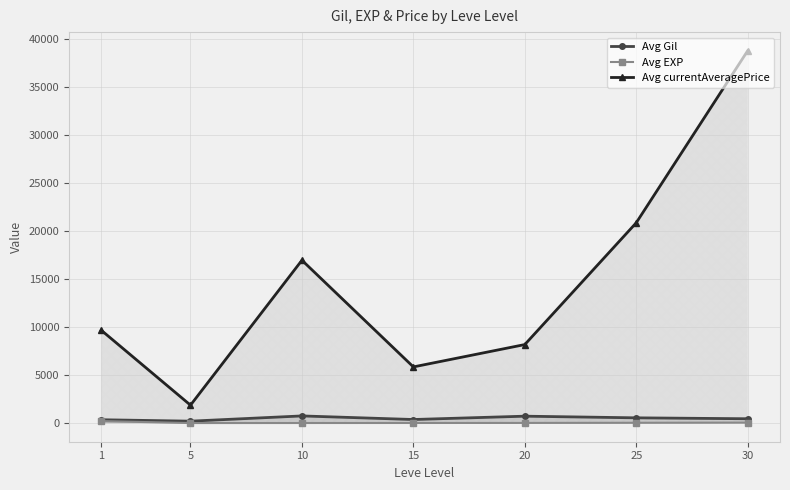

Which has a higher value, 30 or 15?

30